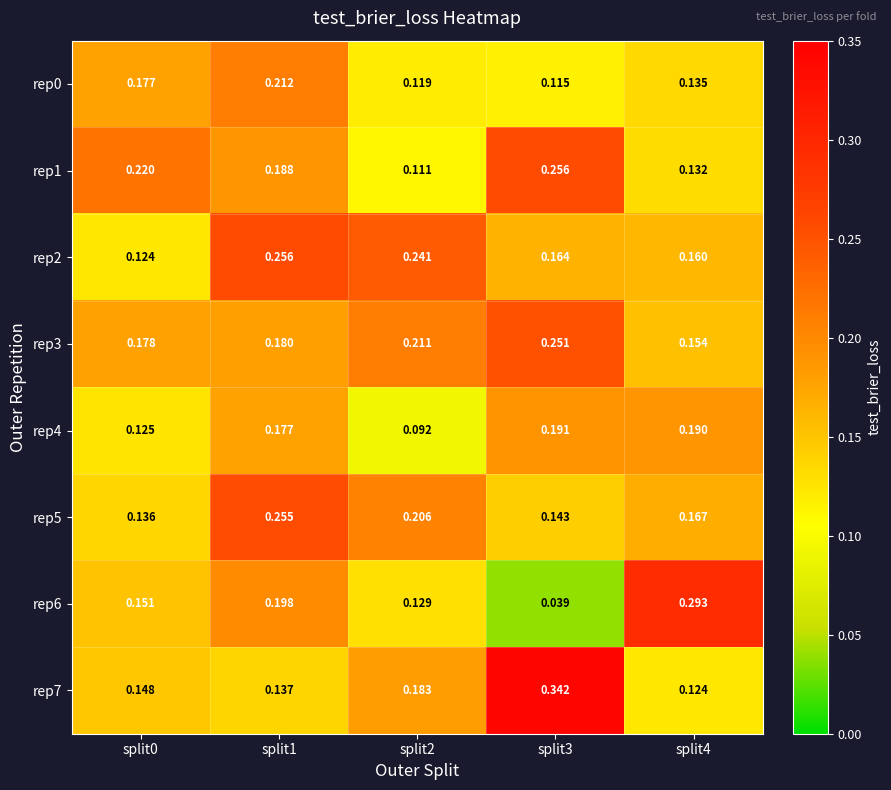

Is the value of rep1 at split4 greater than the value of rep3 at split1?

No